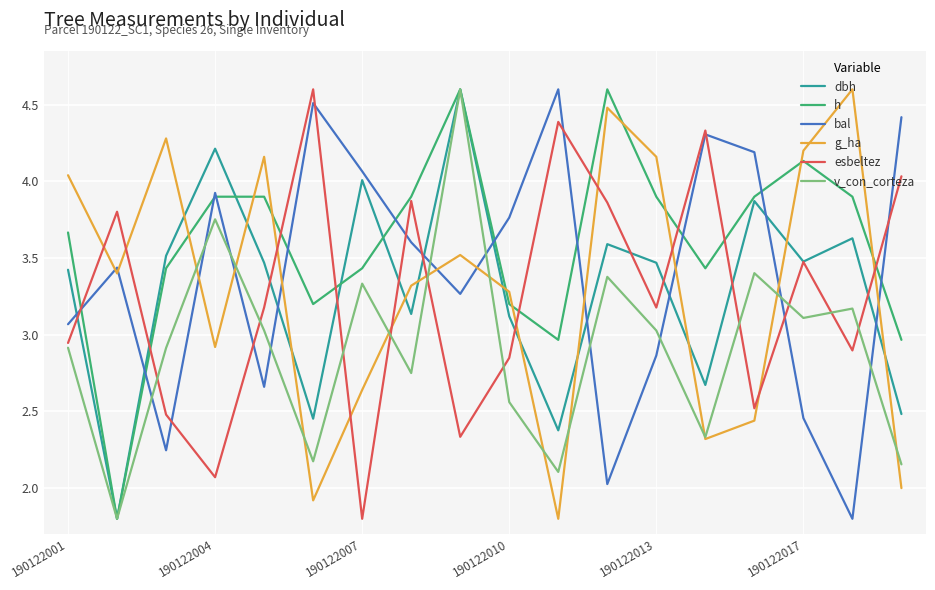

What is the greatest value displayed?

4.6